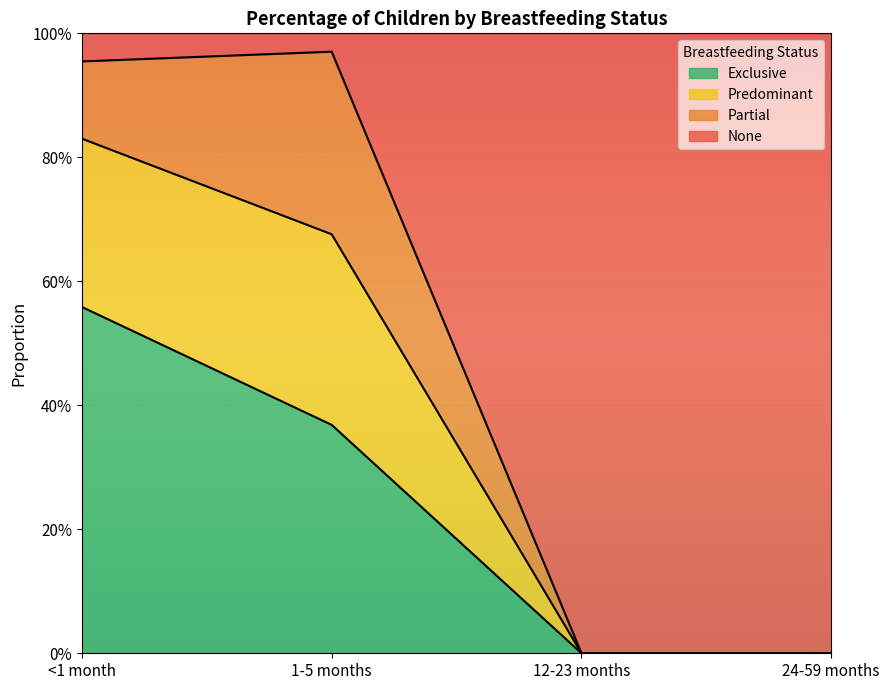

The value of Predominant at 12-23 months is -0.6. True or false?

False